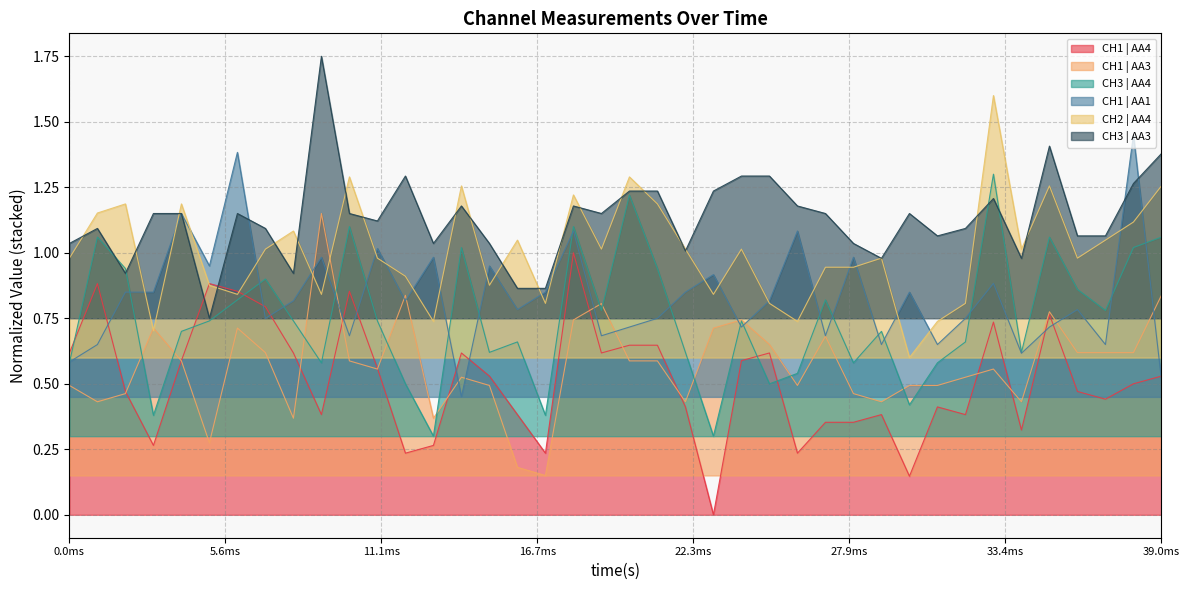

True or false: CH3 | AA4 has more than 1 interior local peaks.

True